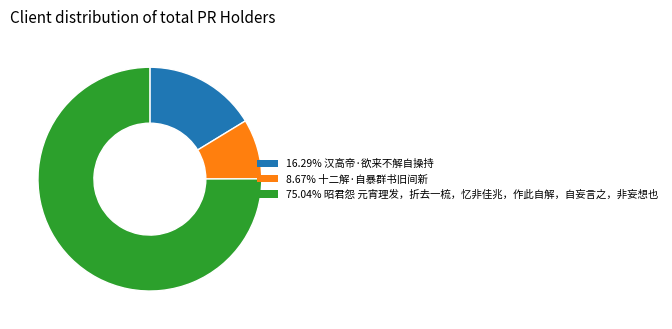

Is there a majority slice in this chart?

Yes